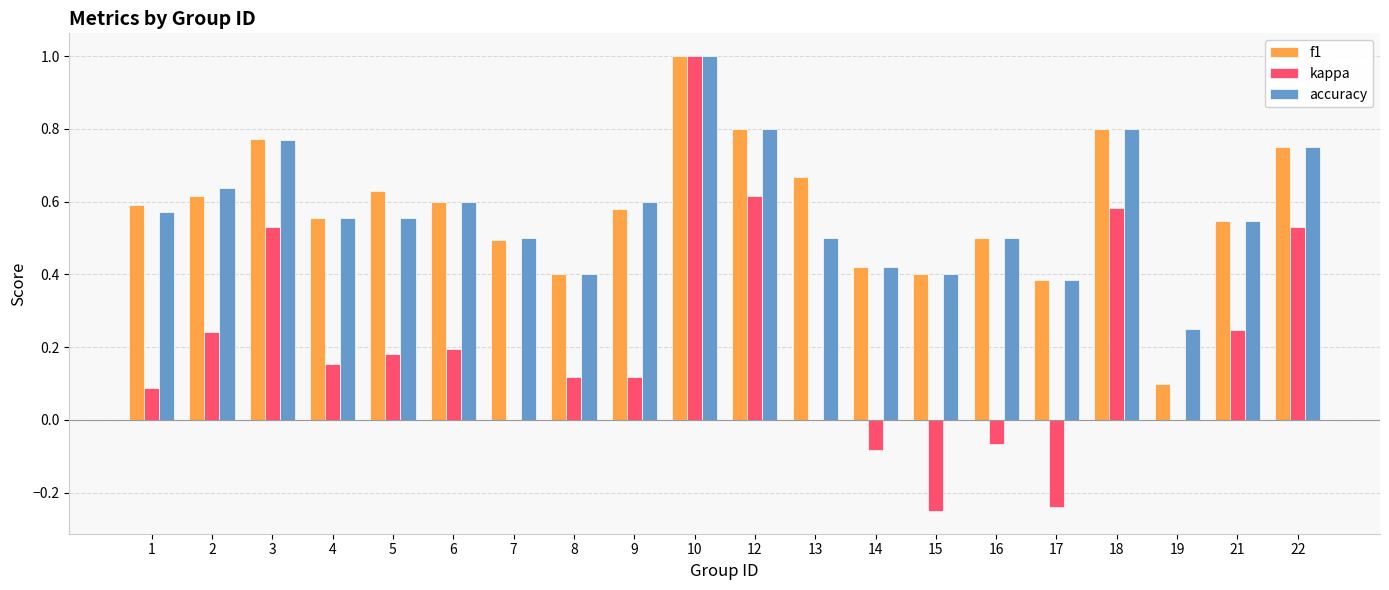

What is the sum of all f1 values?

11.6